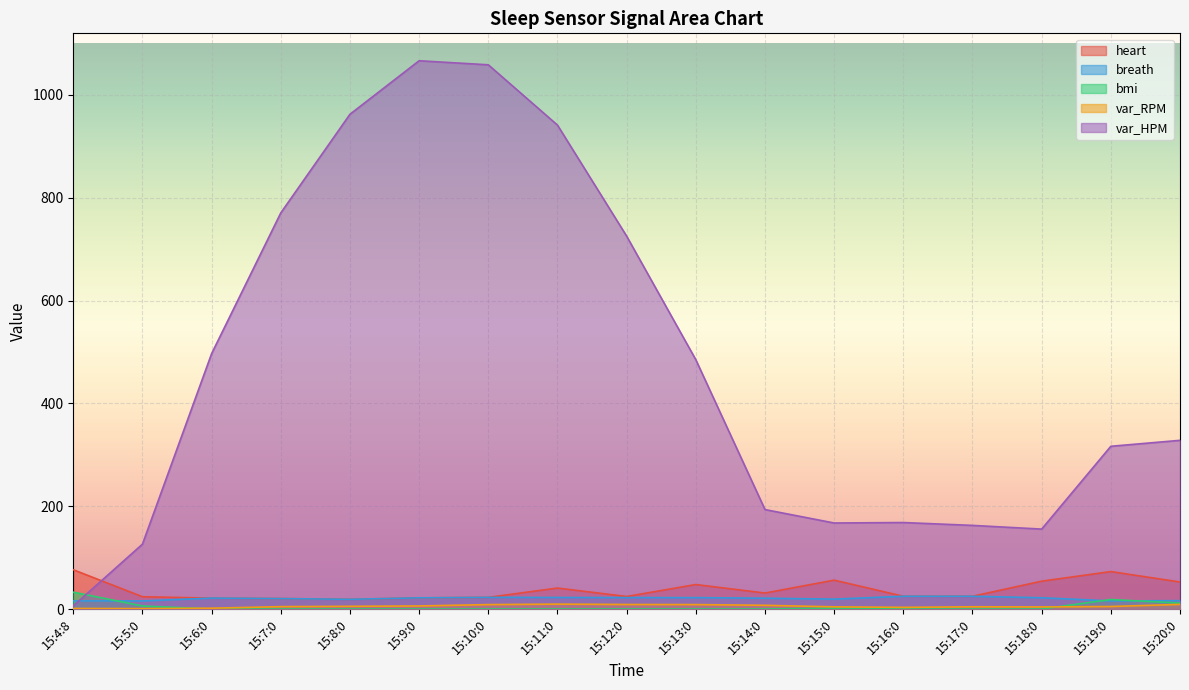

At which label does var_HPM reach its minimum?

15:4:8